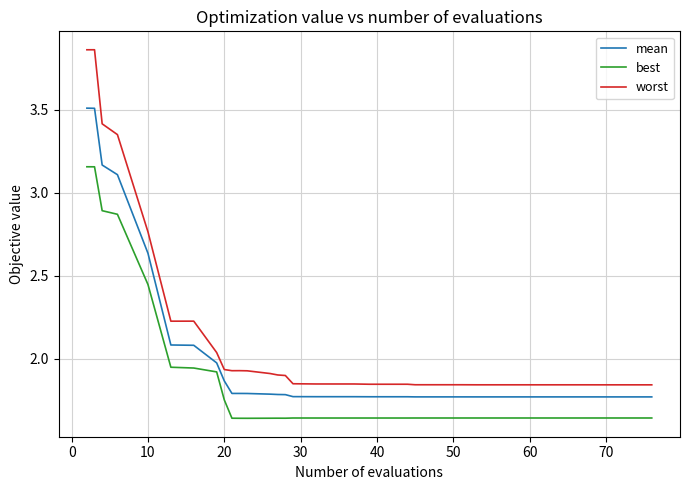

How many distinct data groups are displayed?

3